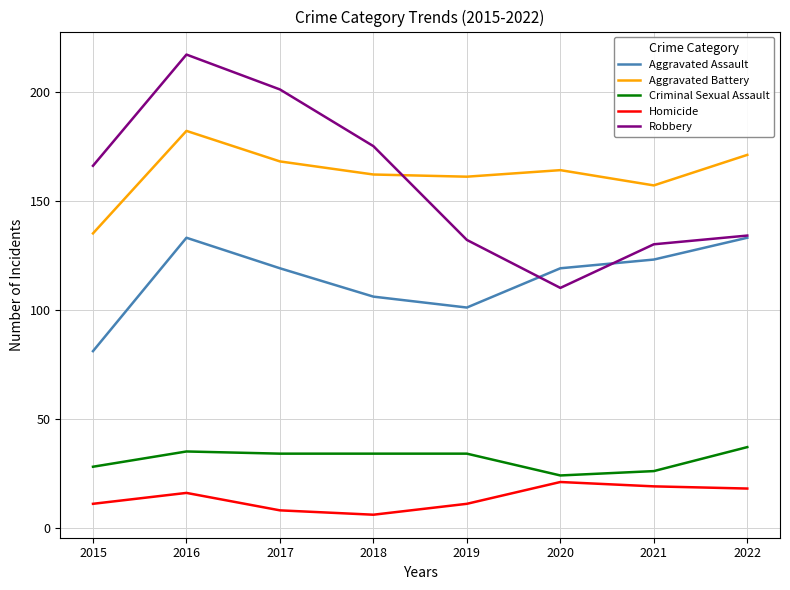

True or false: Robbery and Homicide intersect in this chart.

False